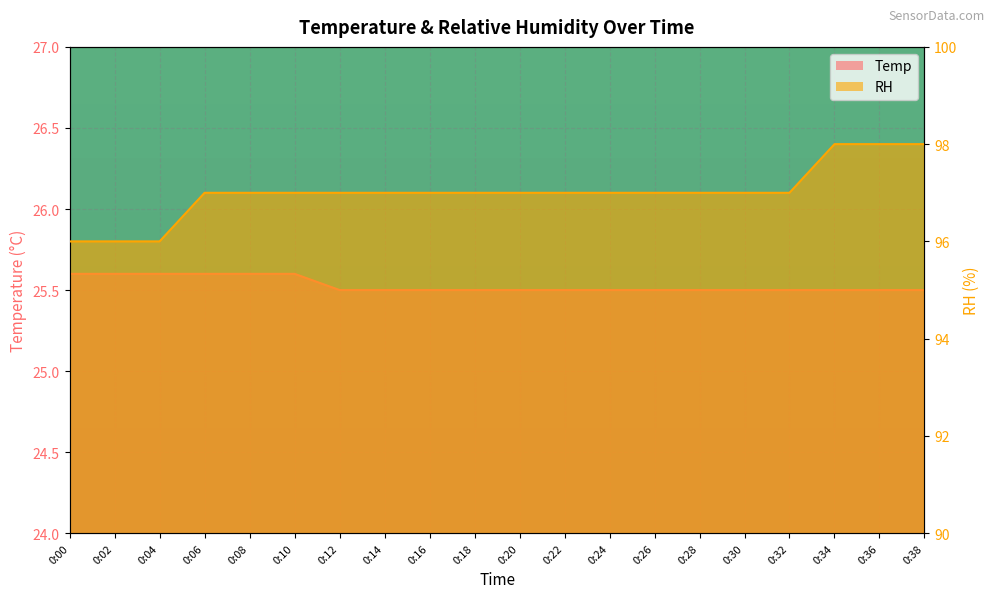

What is the average value of the RH series?

97.0